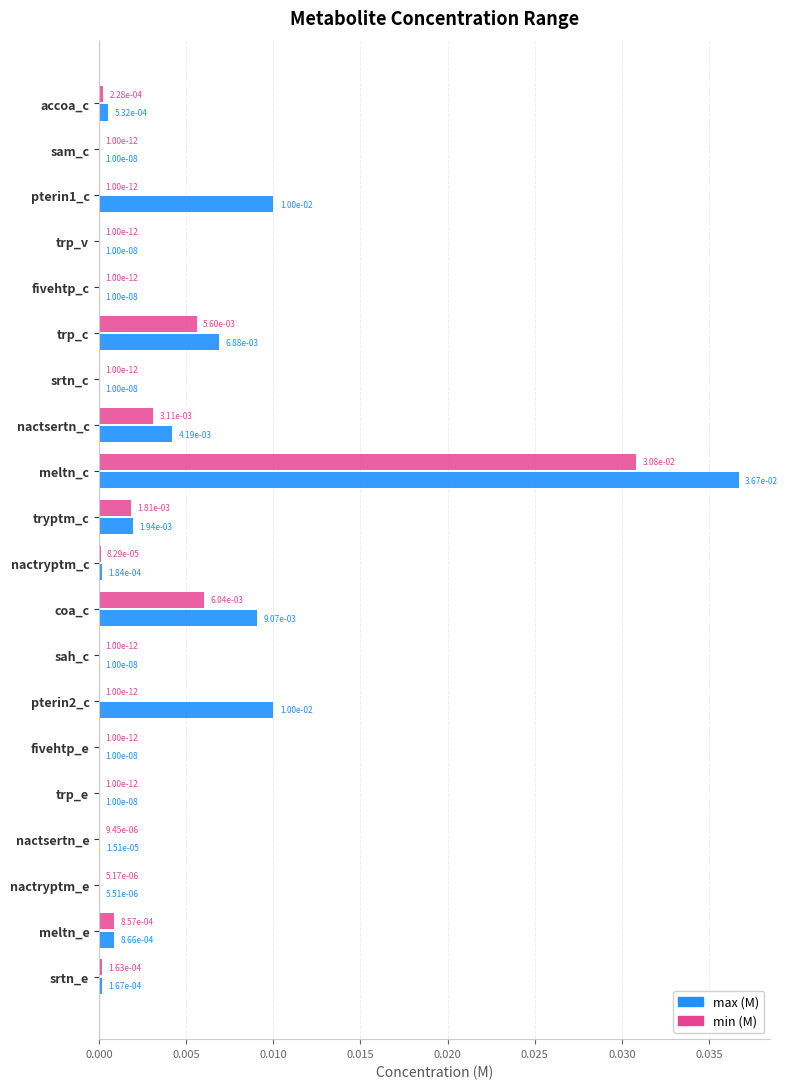

Which series has the largest total across all categories?

max (M)